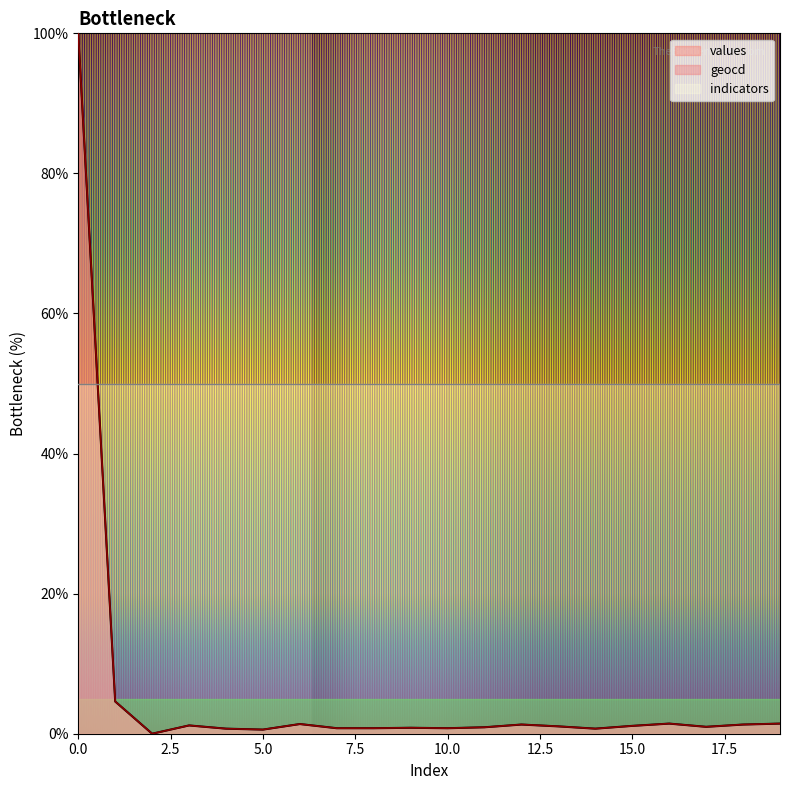

Does the chart have visible grid lines?

No